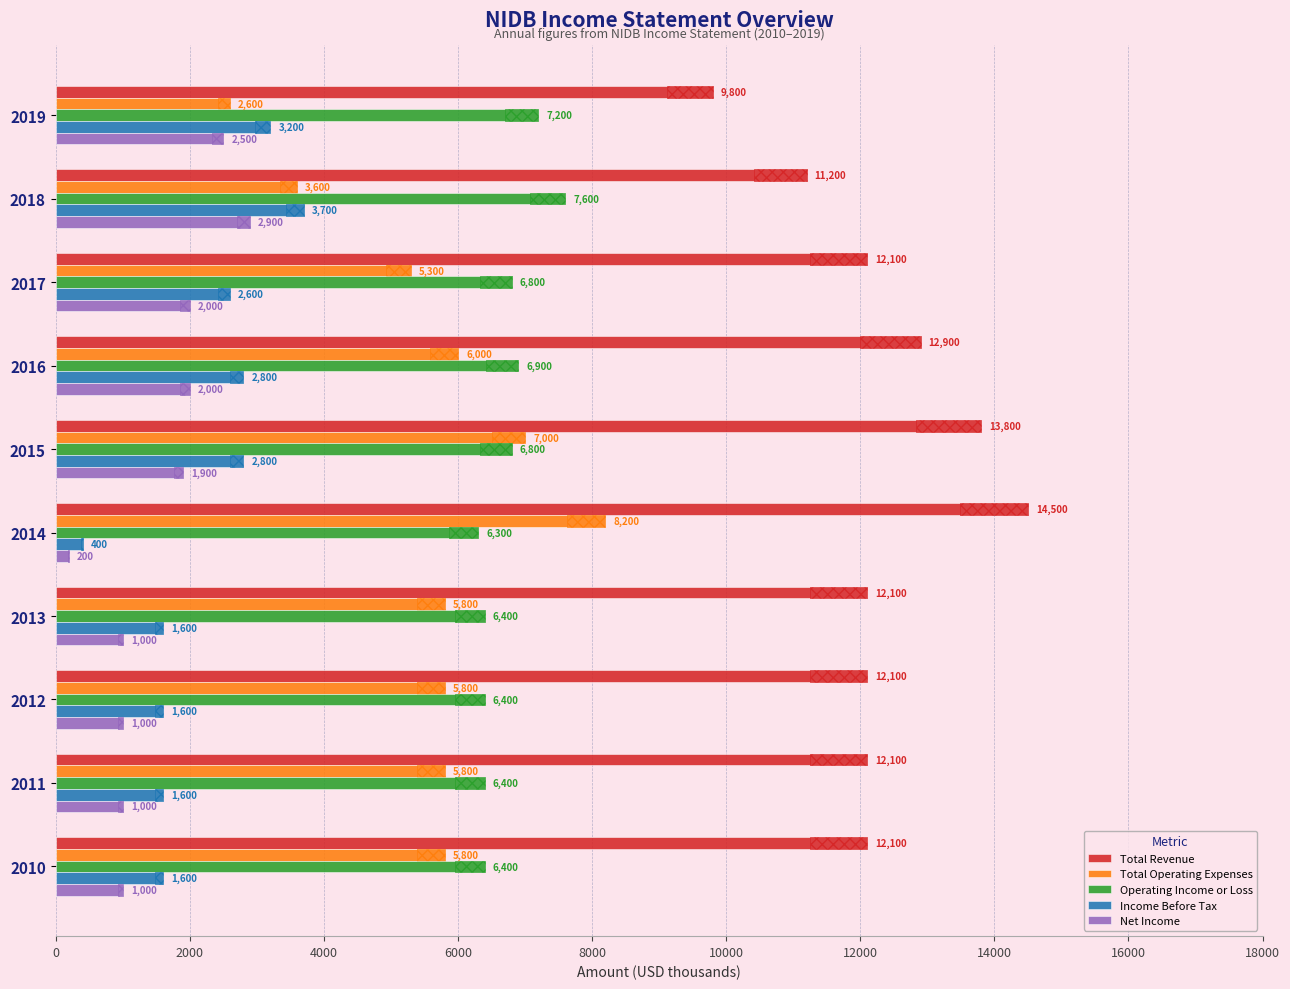

What are all the series names shown in the legend?

Total Revenue, Total Operating Expenses, Operating Income or Loss, Income Before Tax, Net Income